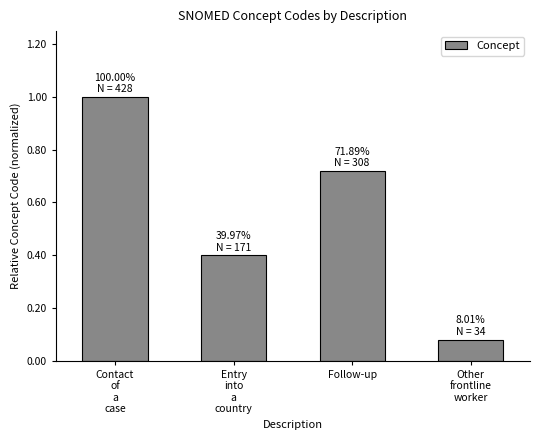

What is the change in value from Contact
of
a
case to Other
frontline
worker?

-0.9